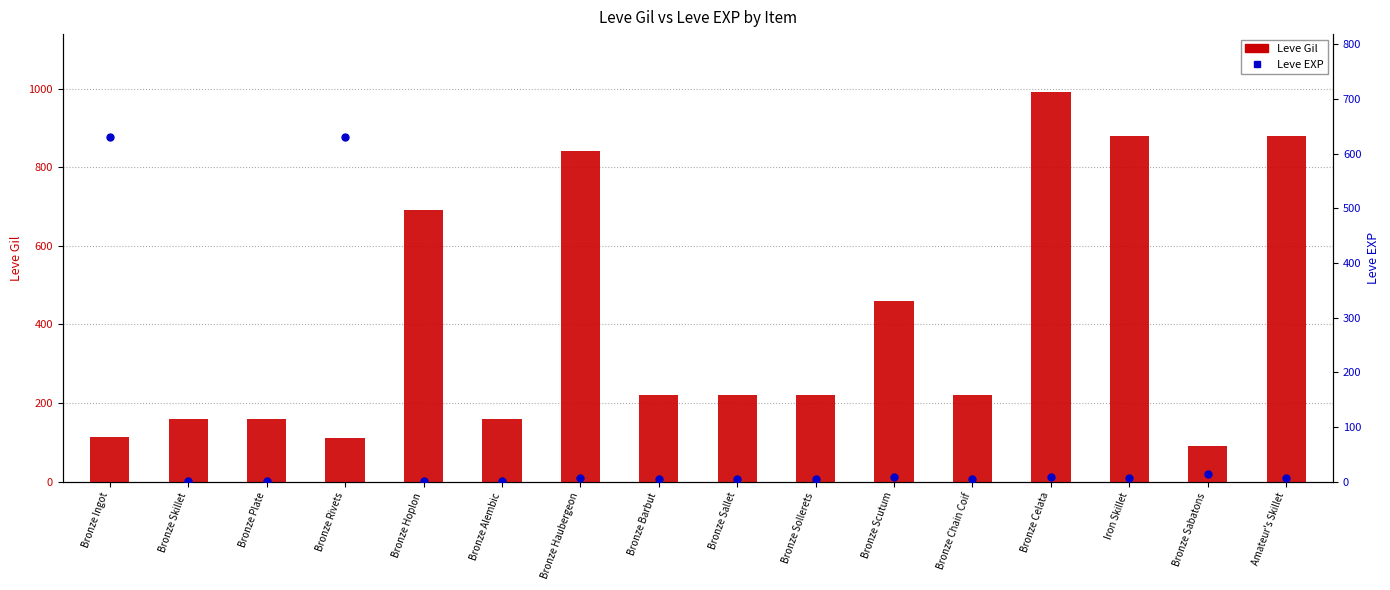

Which series contains the lowest Y value?

Leve EXP